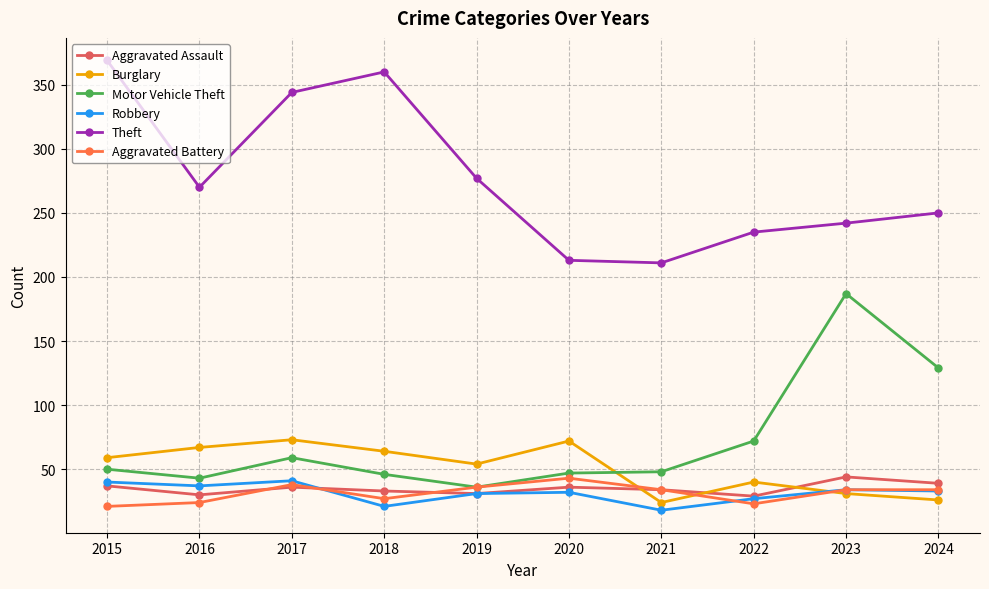

What is the approximate value of Robbery at 2019, to the nearest 10?

30